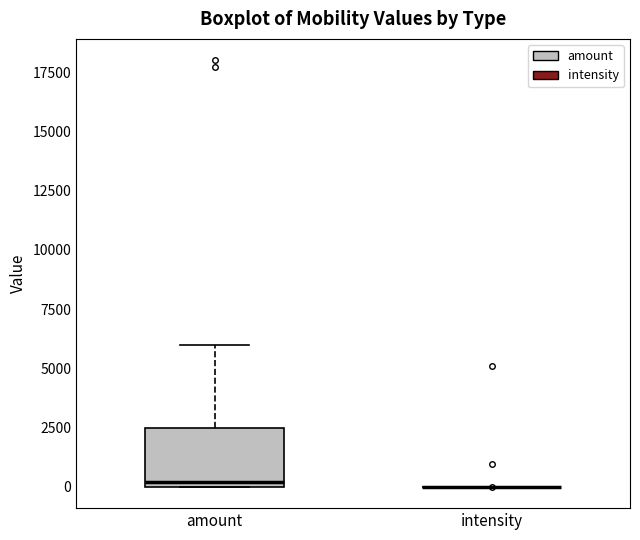

Reading left to right, read every box against the y-axis: the position of its median line, the range the box covers, and the ends of its whiskers. The values are not printed on the chart, so give them approximately, as read against the axis.

amount: median 0 (just above the box's lower edge), box 0 to 2500, whiskers 0 to 6000
intensity: box collapsed to a line at 0, whiskers 0 to 0